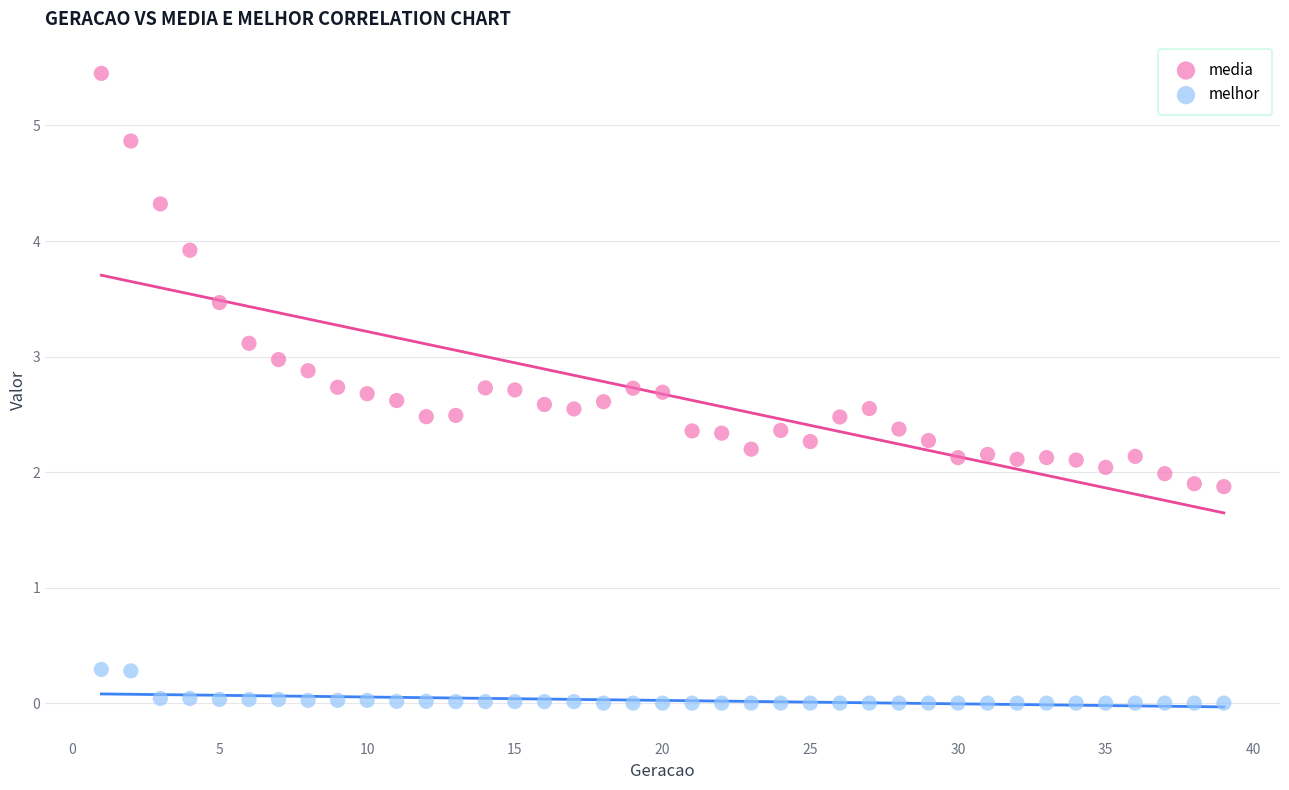

Which series contains the highest Y value?

media